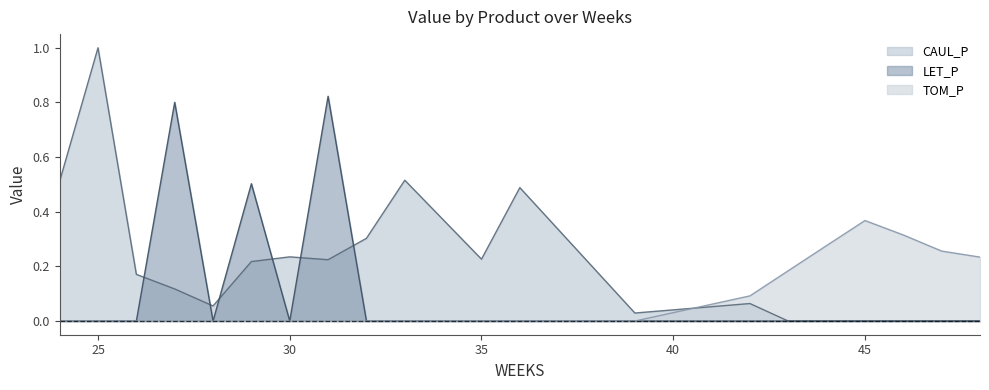

Is it true that LET_P equals 0.0 at 43?

True